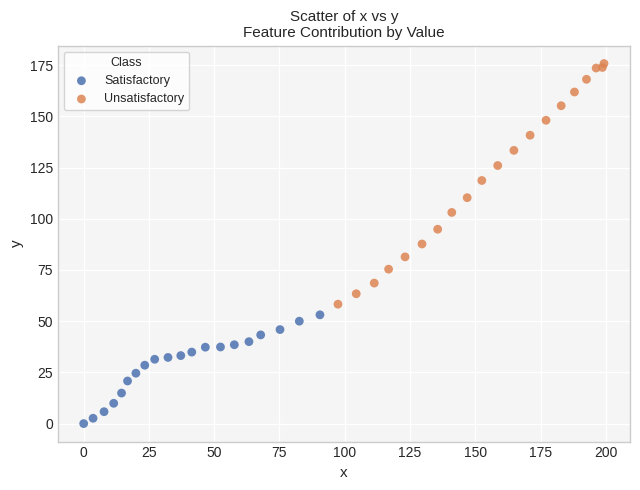

Which series has the widest spread of Y values?

Unsatisfactory